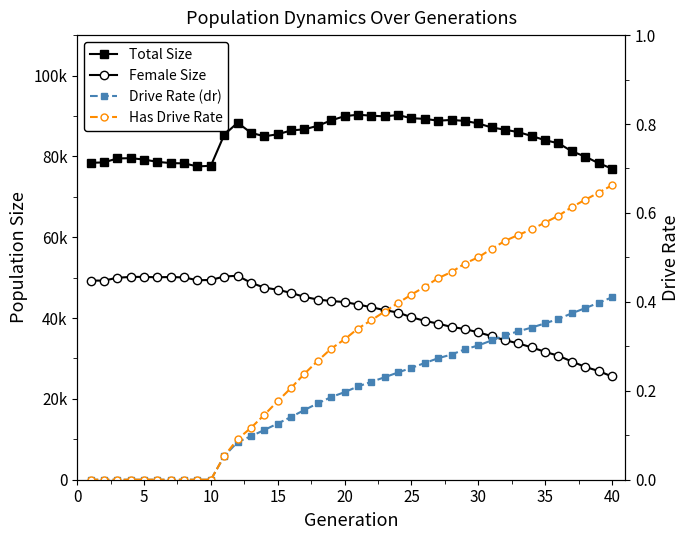

List the series in order of their peak value, lowest first.

Drive Rate (dr), Has Drive Rate, Female Size, Total Size